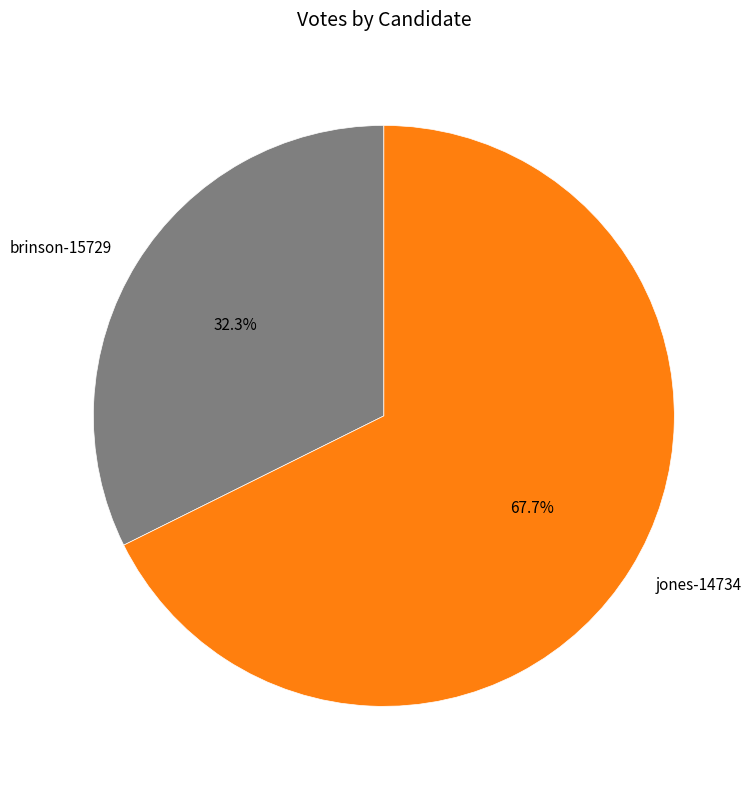

To the nearest percent, what portion does brinson-15729 represent?

32%